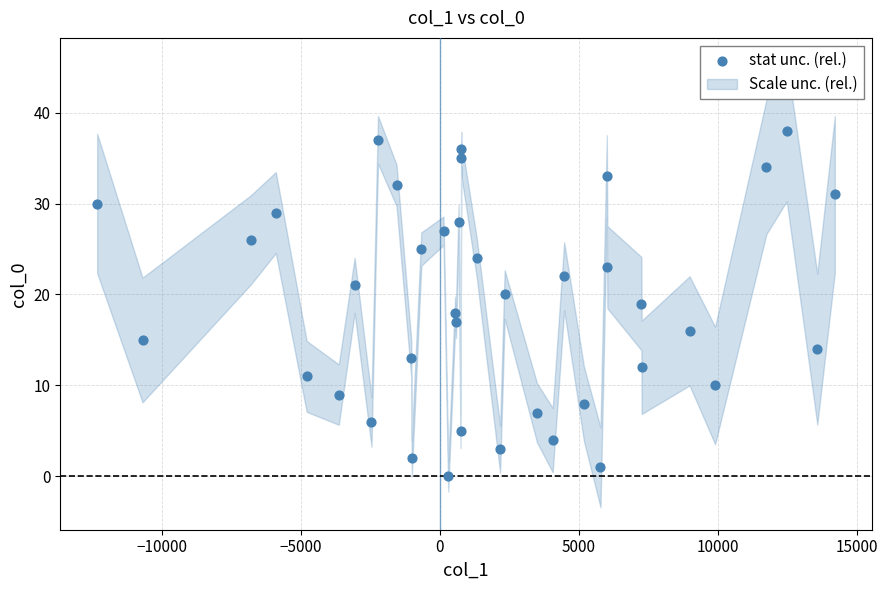

What is the range of Y values (max minus min)?

38